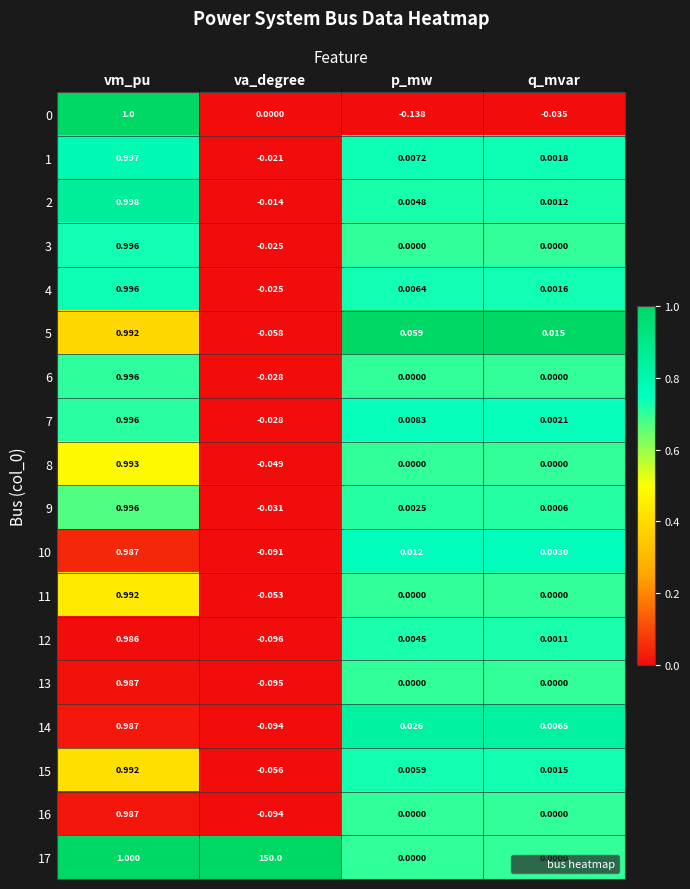

Between vm_pu and va_degree, which series saw the biggest shift?

17